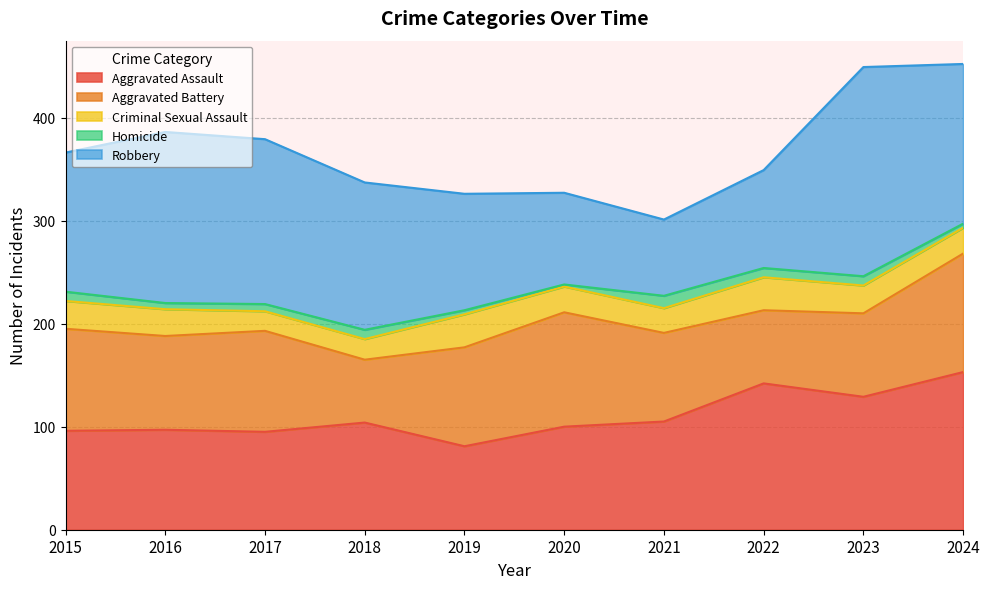

At which category does the chart reach its minimum across all series?

2020